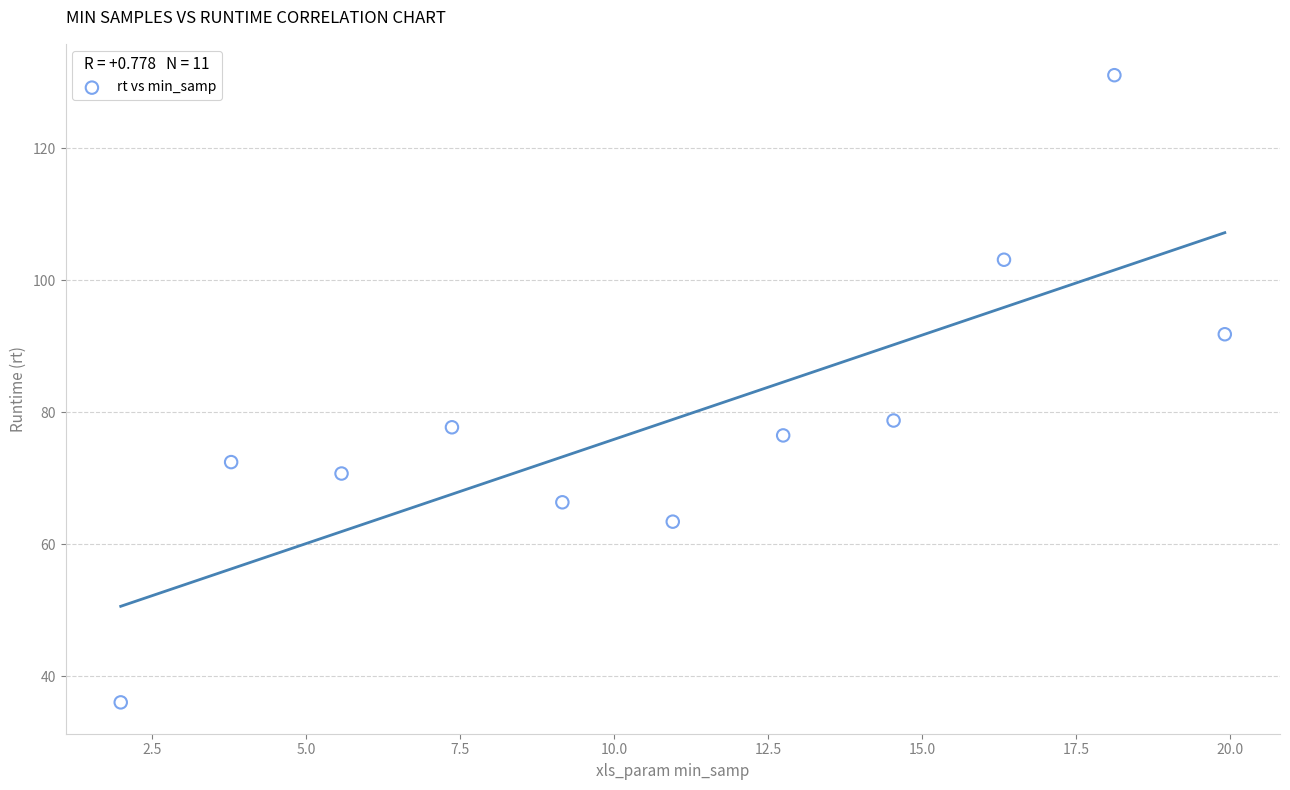

What is the range of Y values (max minus min)?

95.1